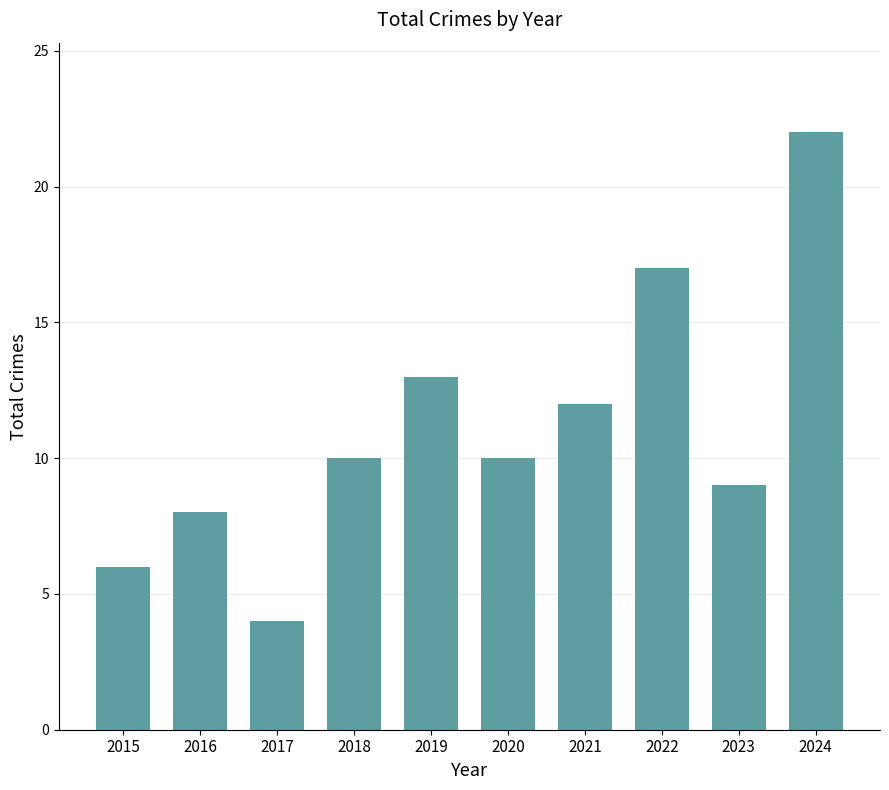

Is it true that the value at 2024 is 30?

False